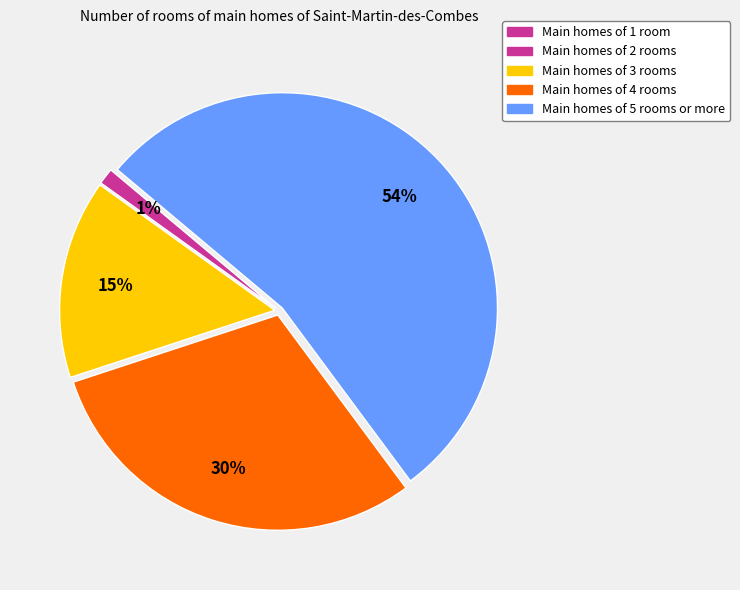

To the nearest percent, what is the difference between the largest and smallest slice percentages?

53%